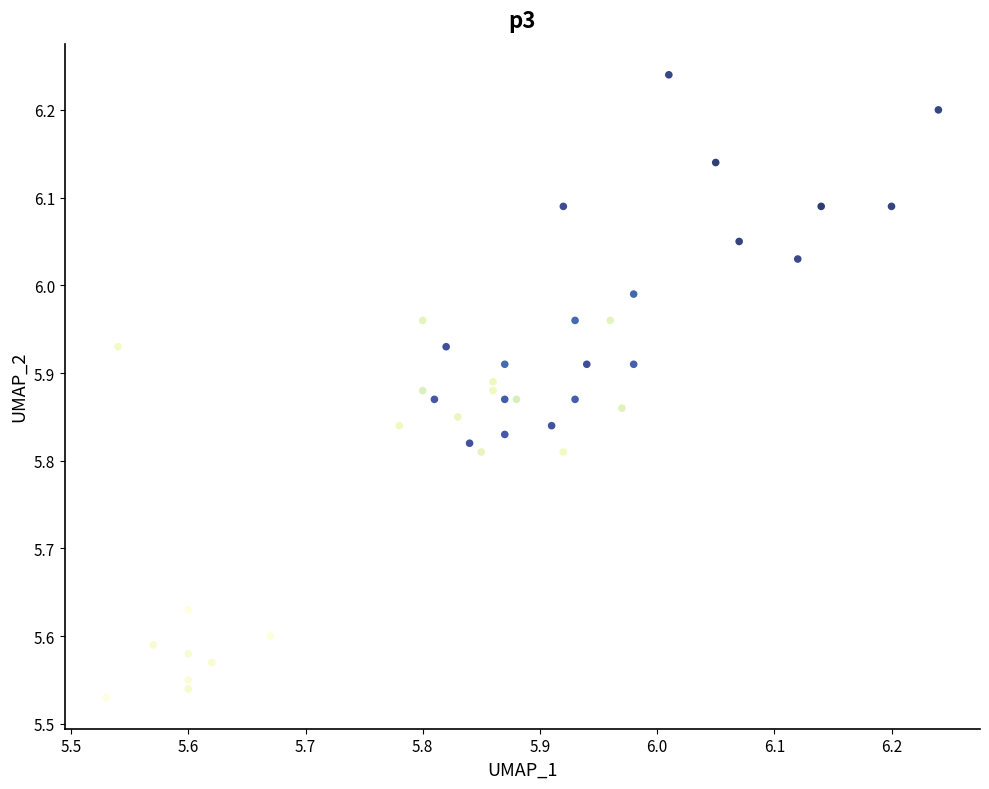

What is the range of Y values (max minus min)?

0.7